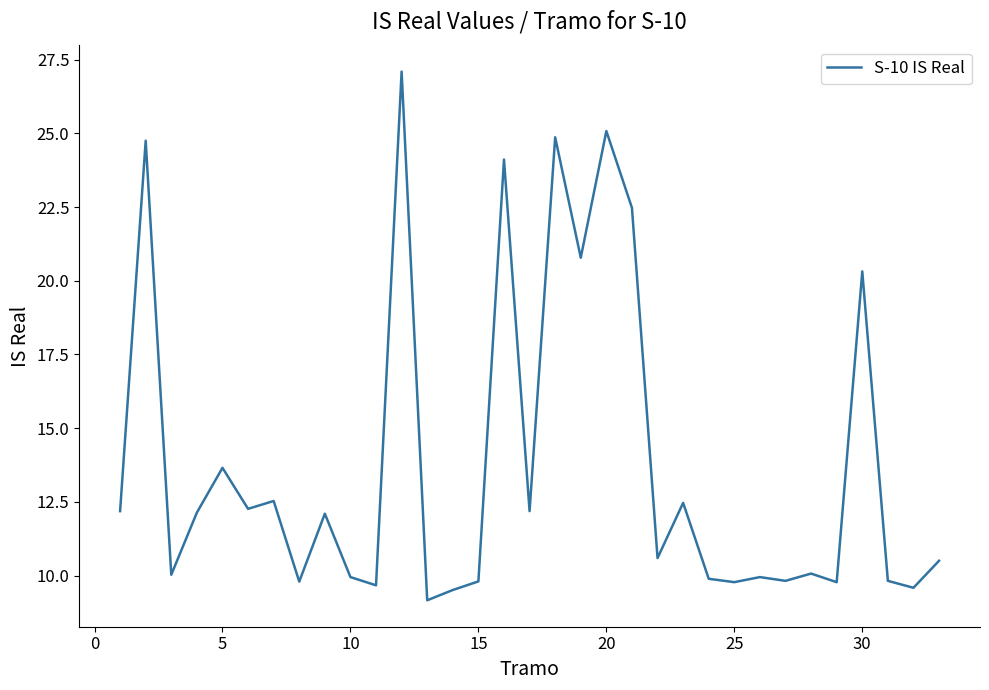

What is the difference between the maximum and minimum values?

17.9